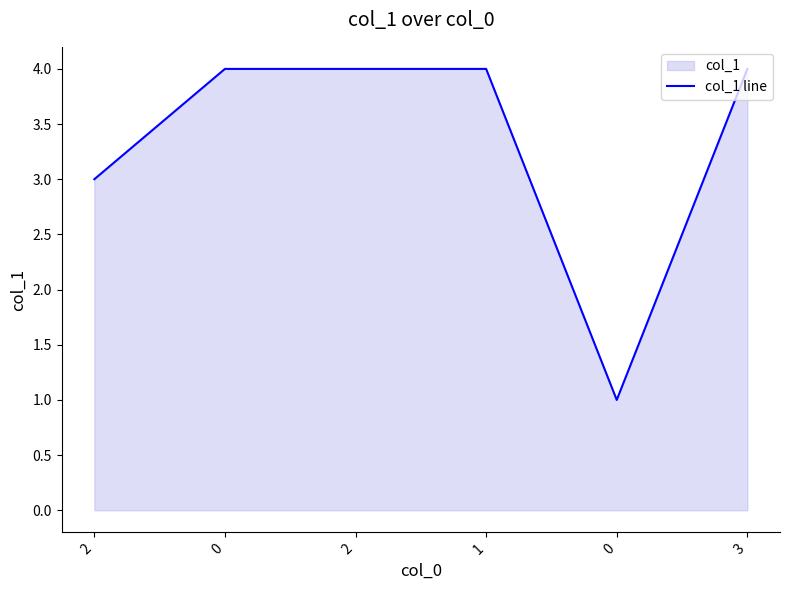

Where is the data nearest to the value 2?

2